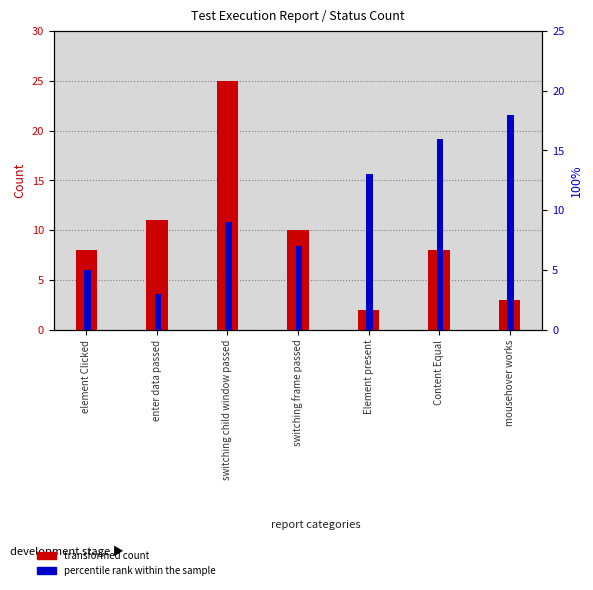

Does the chart contain stacked bars?

No